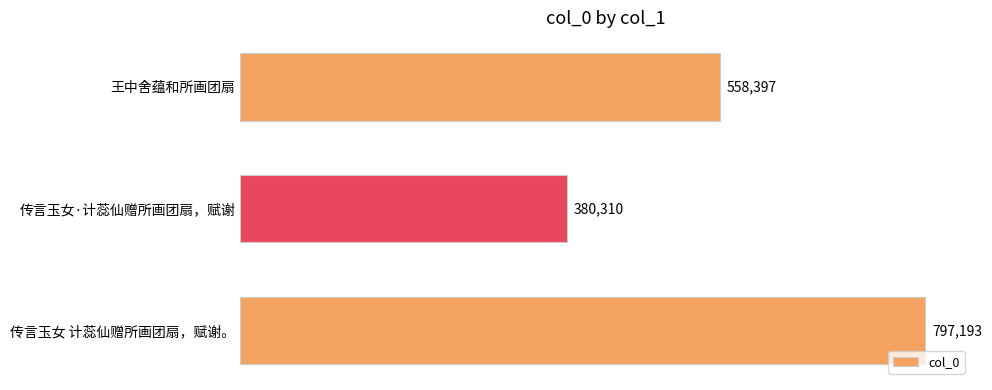

Where is the data nearest to the value 588751?

王中舍蕴和所画团扇